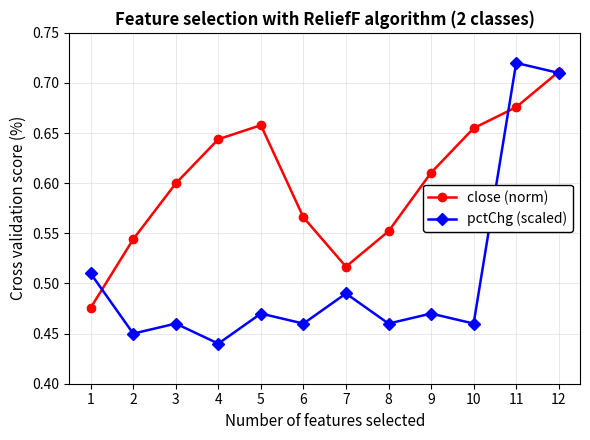

What is the difference between the maximum and minimum values in the close (norm) series?

0.2